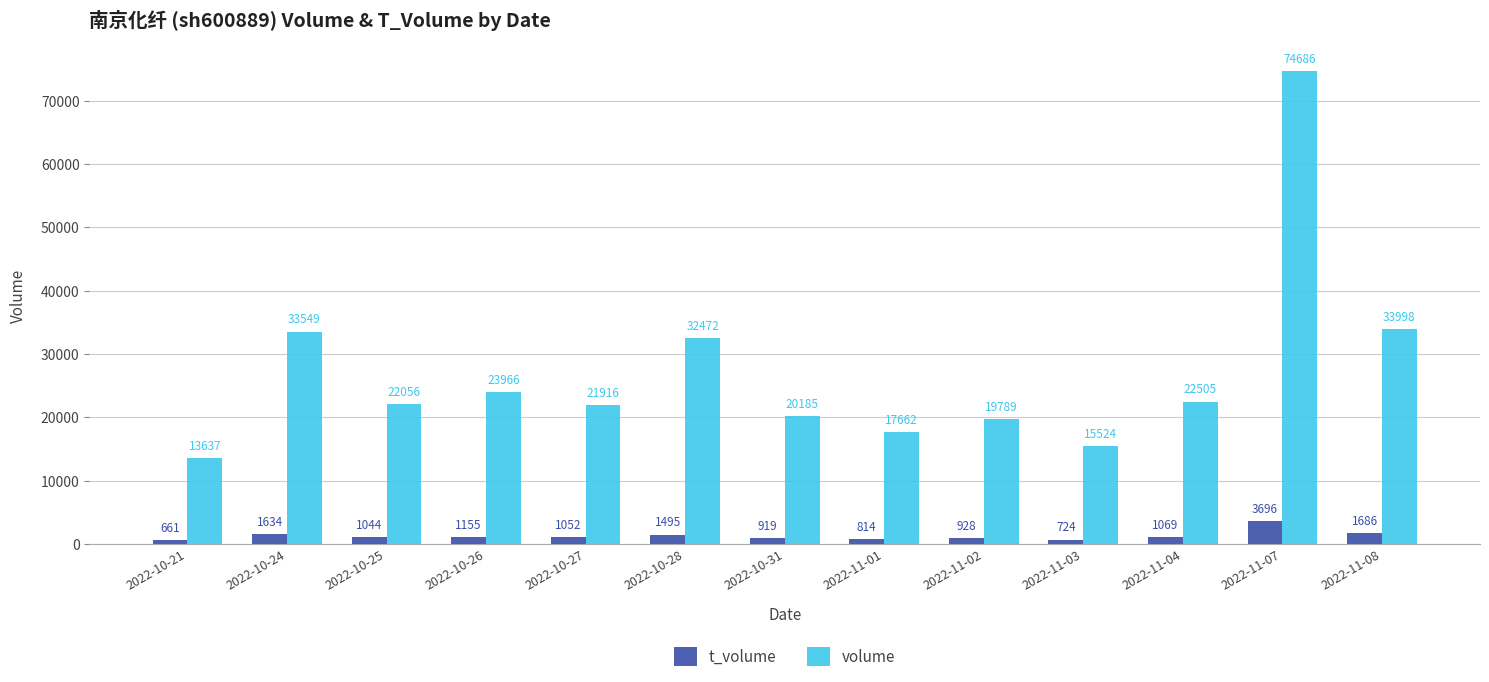

Rank the series by their maximum value, from highest to lowest.

volume, t_volume